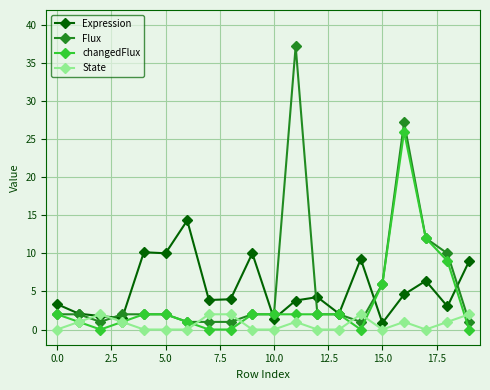

What is the value of the Flux point at the 5th from the left?

2.0